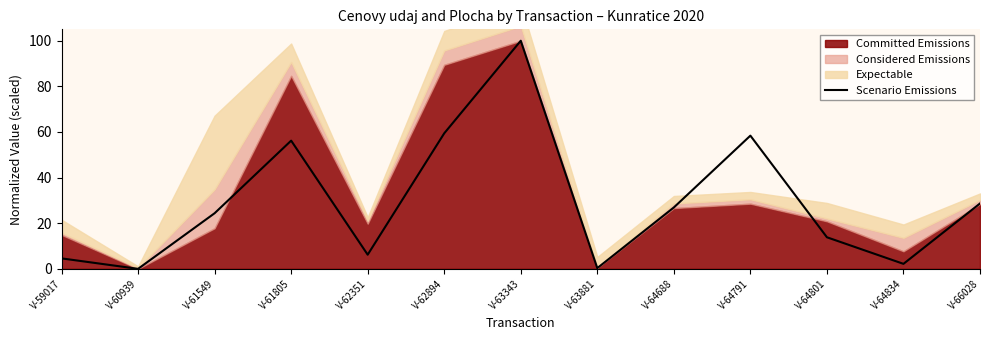

What value does the data have at V-62894?

59.4